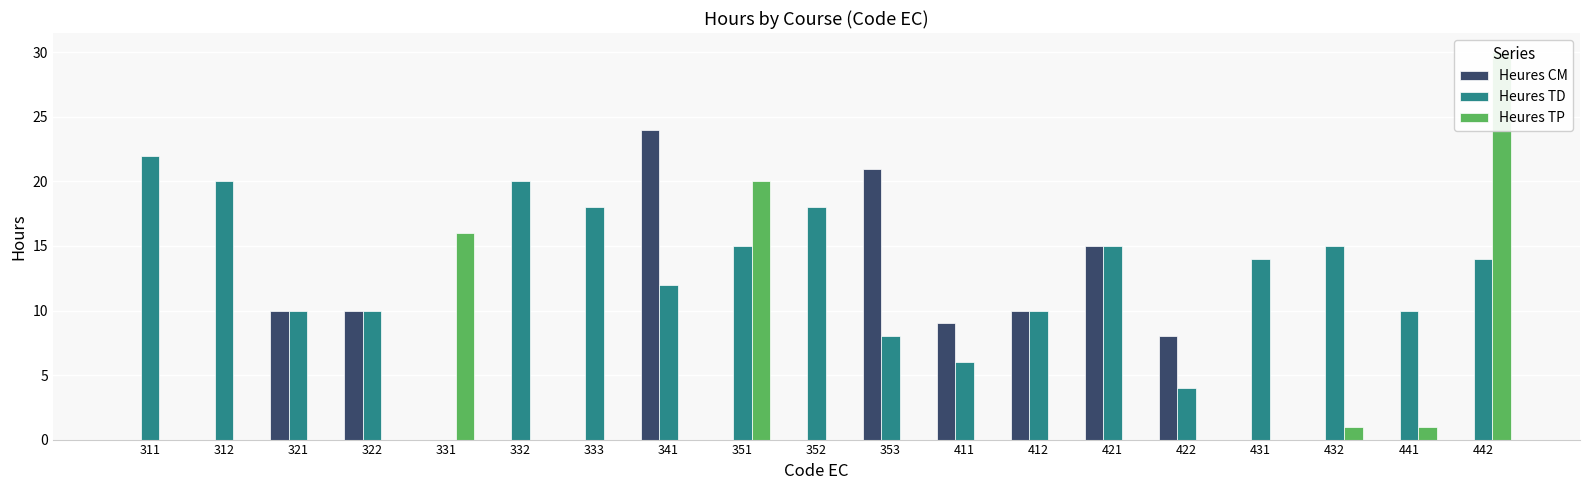

How many bars are there in total?

57